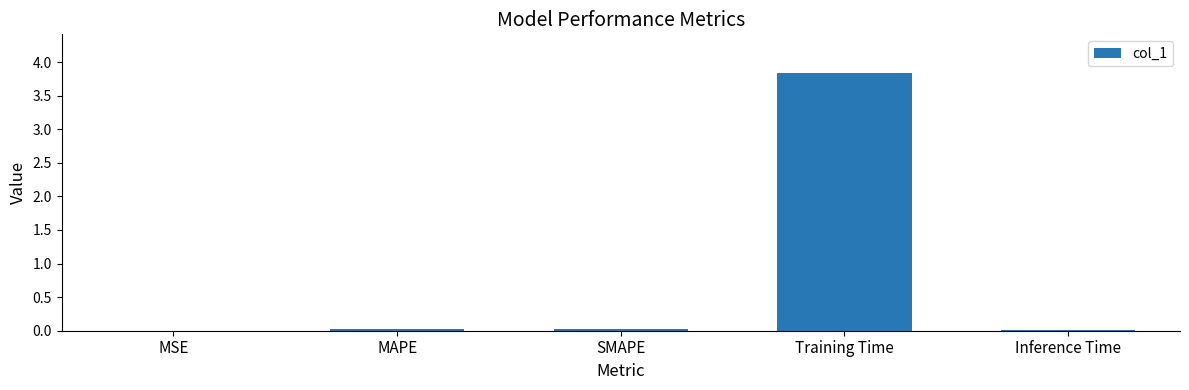

What is the sum of all values?

3.9